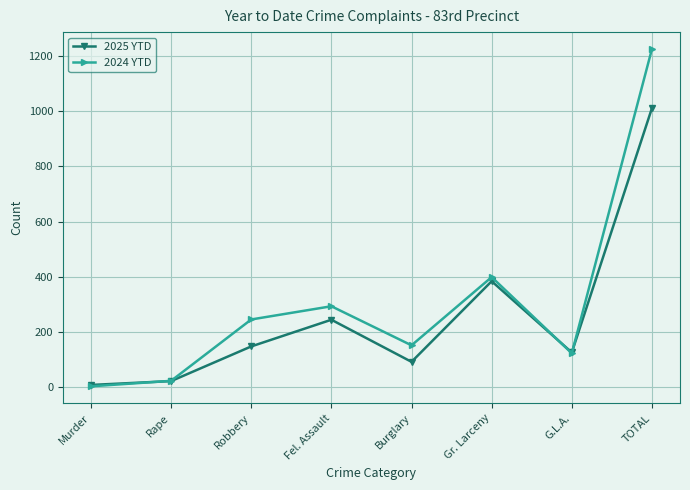

Does the chart display data point markers on the line(s)?

Yes